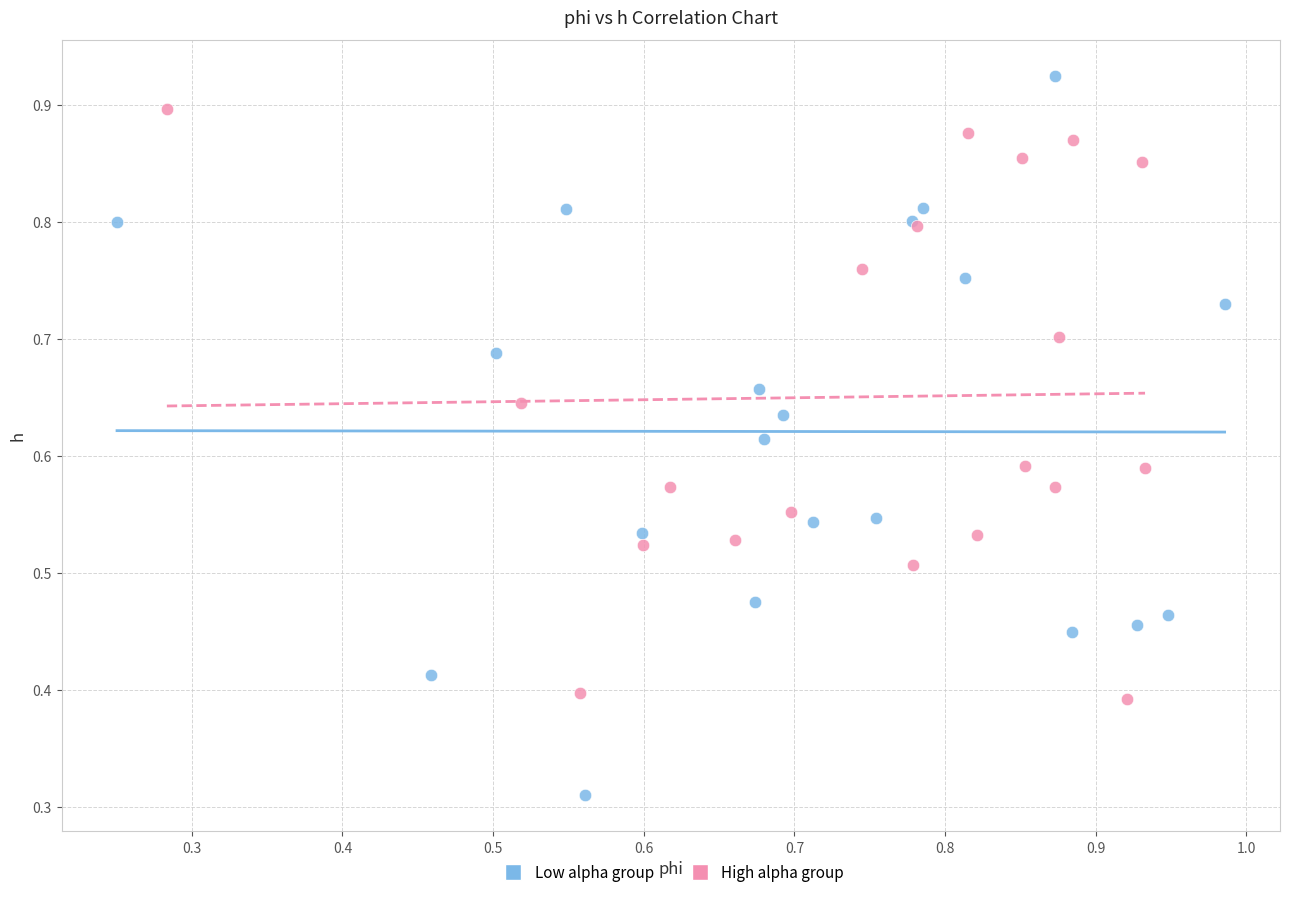

Which series reaches the maximum Y coordinate?

Low alpha group